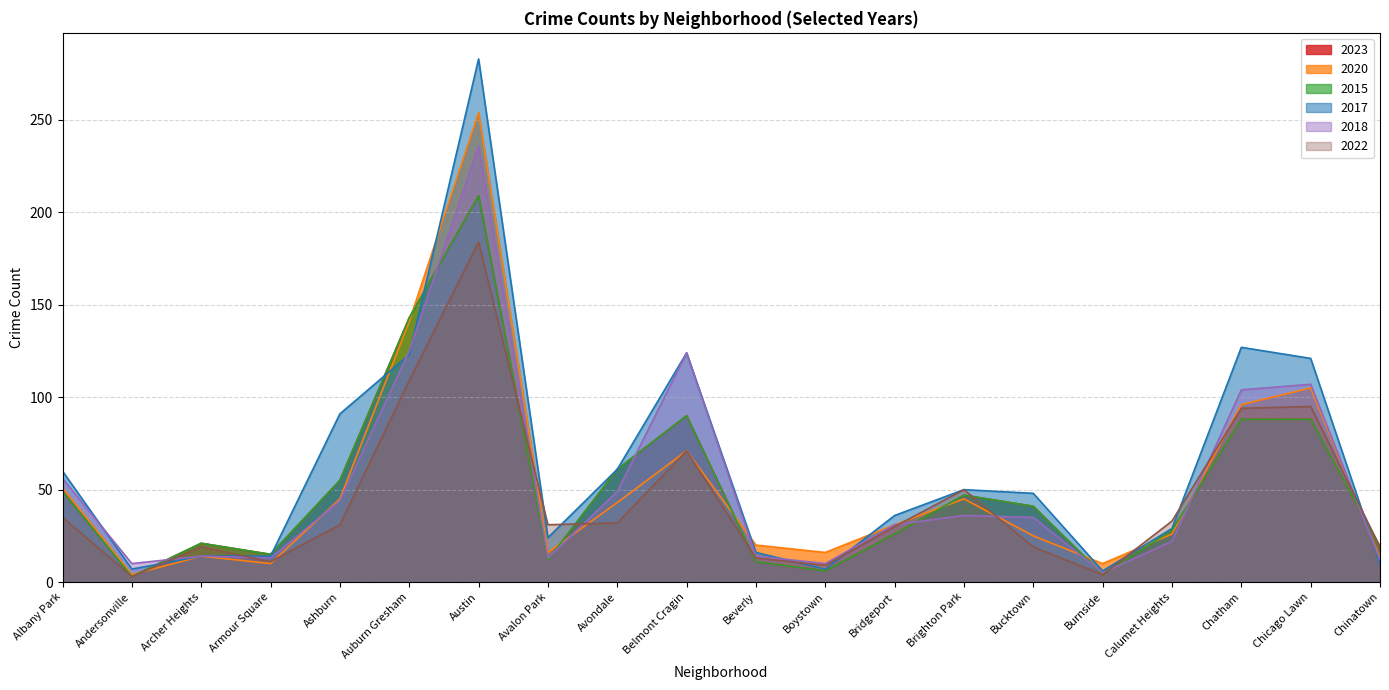

At which label does 2020 reach its peak?

Austin